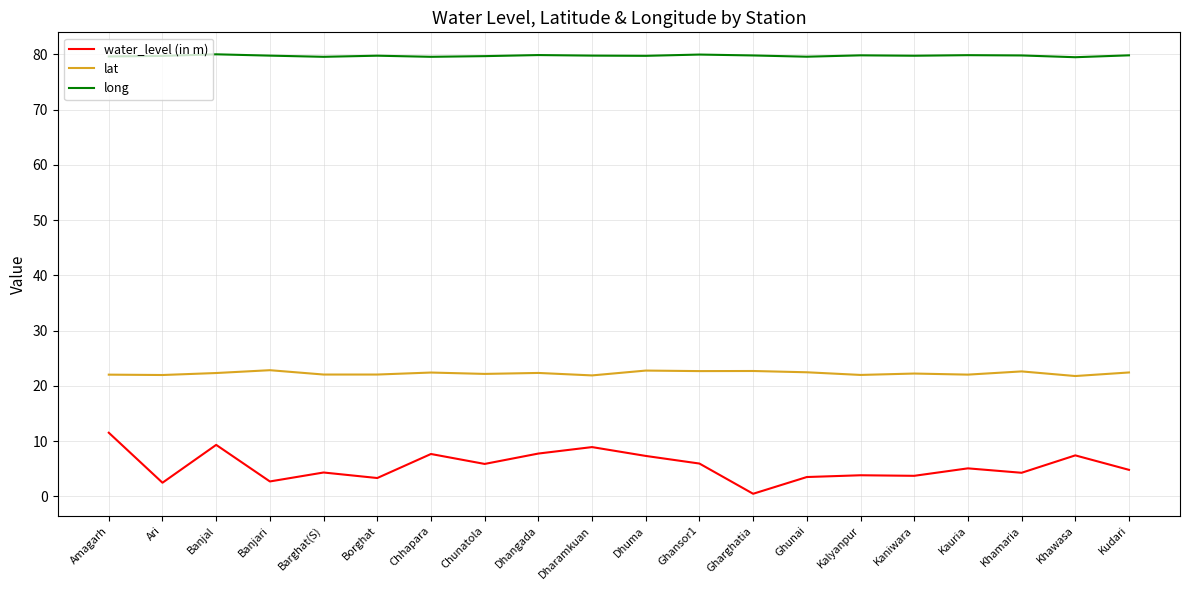

What is the spread (max minus min) of values at Banjari?

77.1